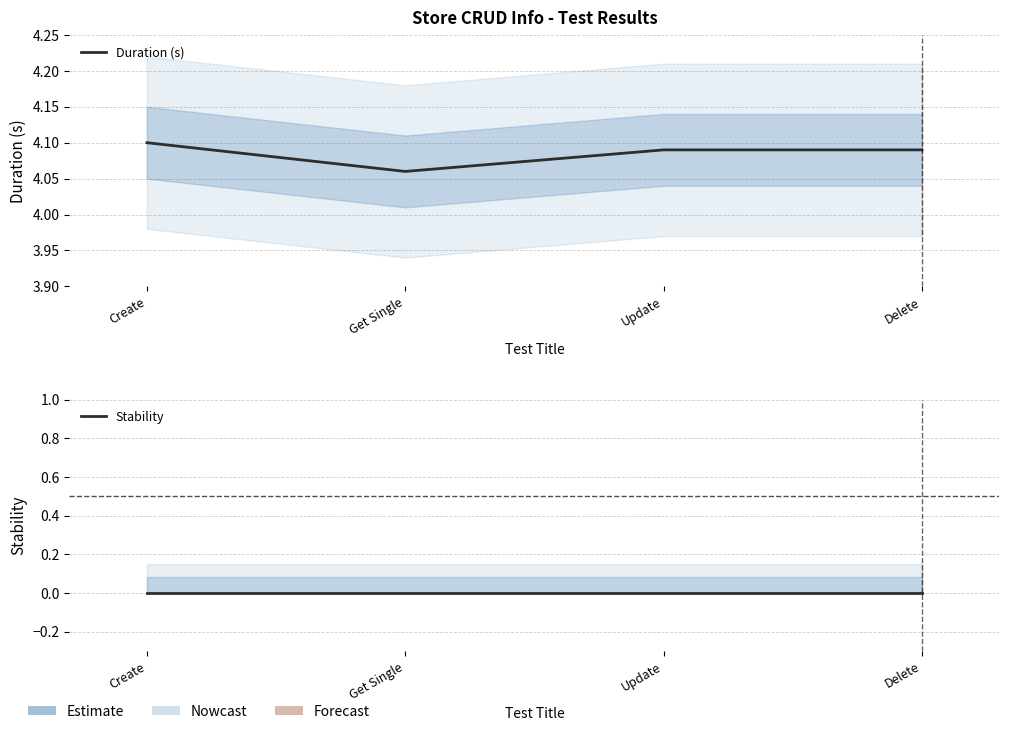

How many series are shown in this chart?

2